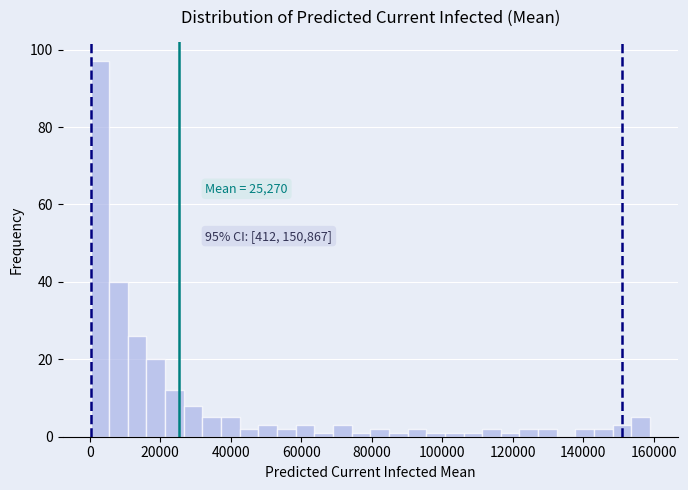

Read against the x-axis, roughly where is the centre of the tallest bar?

2000